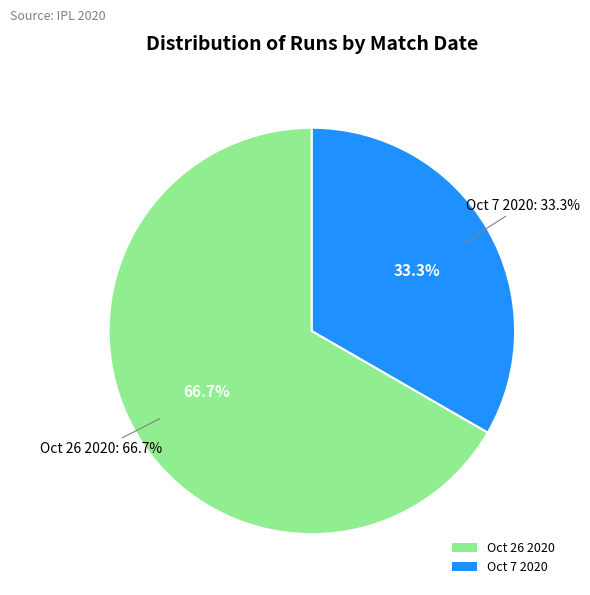

What percentage do Oct 7 2020 and Oct 26 2020 together represent?

100.0%